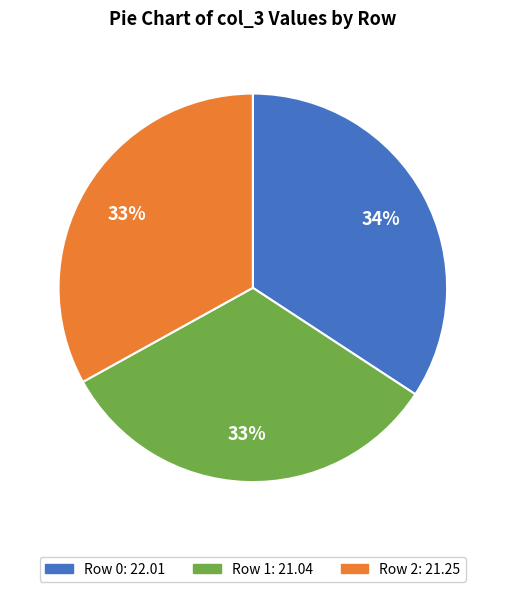

To the nearest percent, what is the average slice percentage?

33%